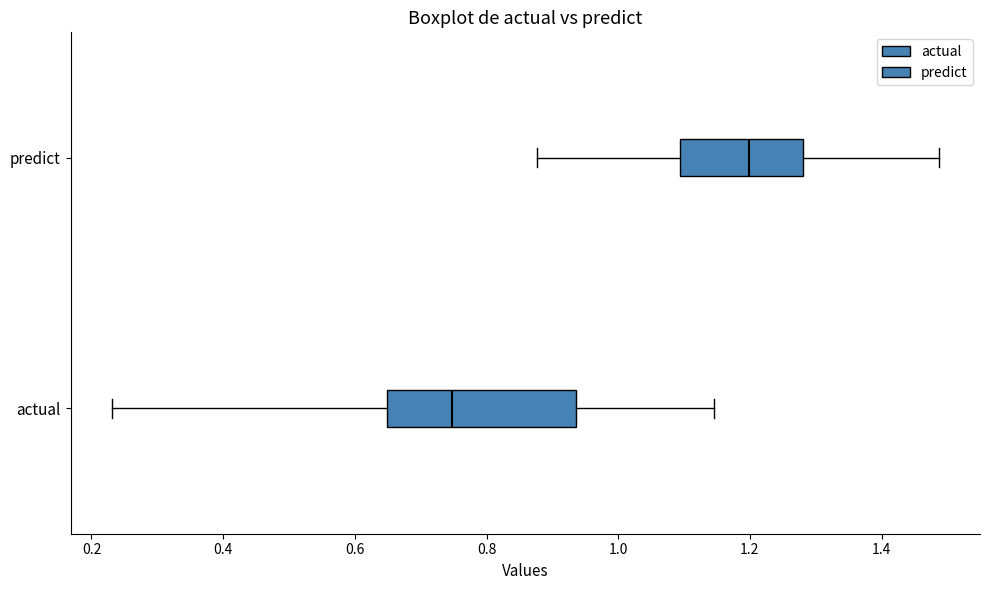

Which box's median line is the furthest to the right?

predict